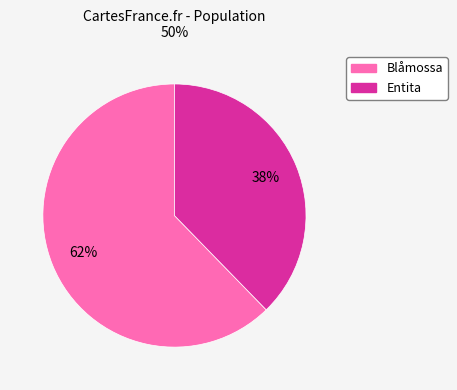

To the nearest percent, what is the average slice percentage?

50%